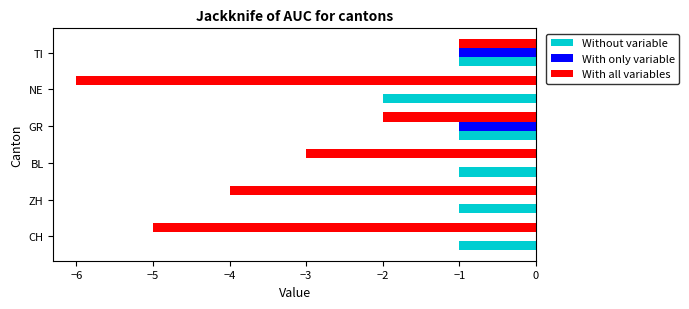

Between CH and TI, which series saw the biggest shift?

With all variables